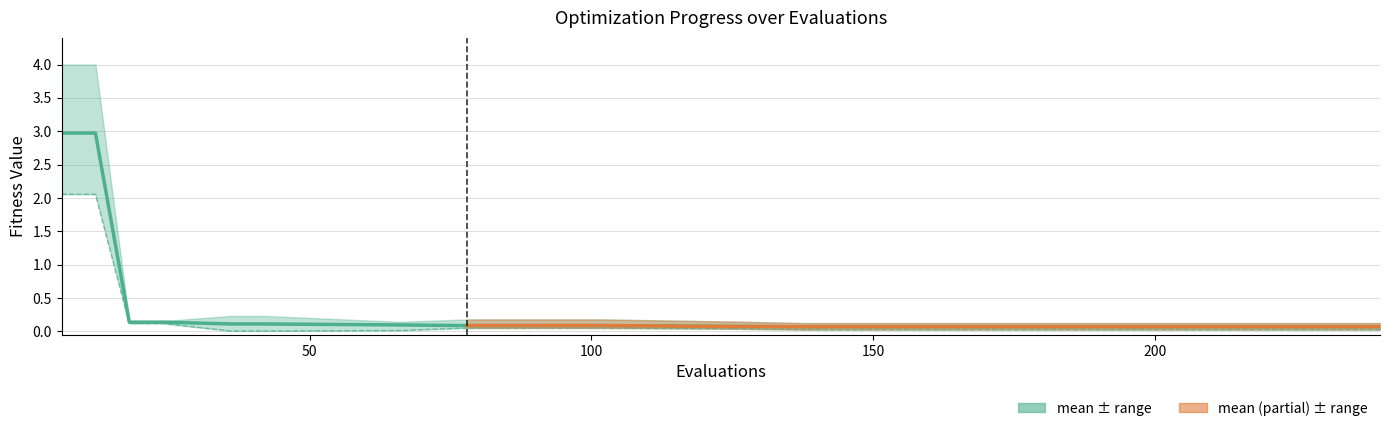

Is it true that best equals 0.0 at 138?

False